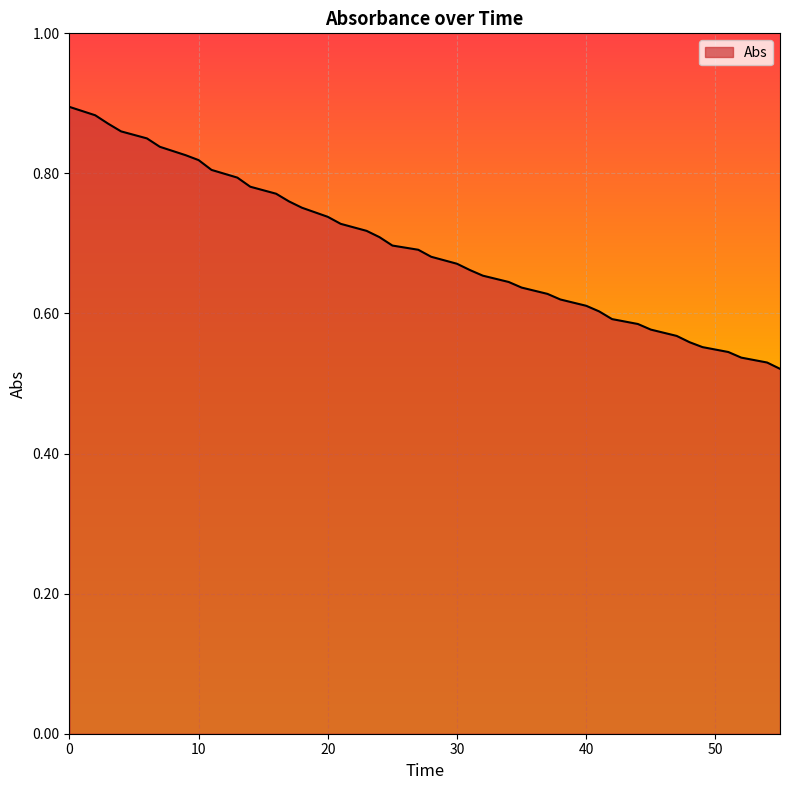

What is the difference between the maximum and minimum values?

0.4